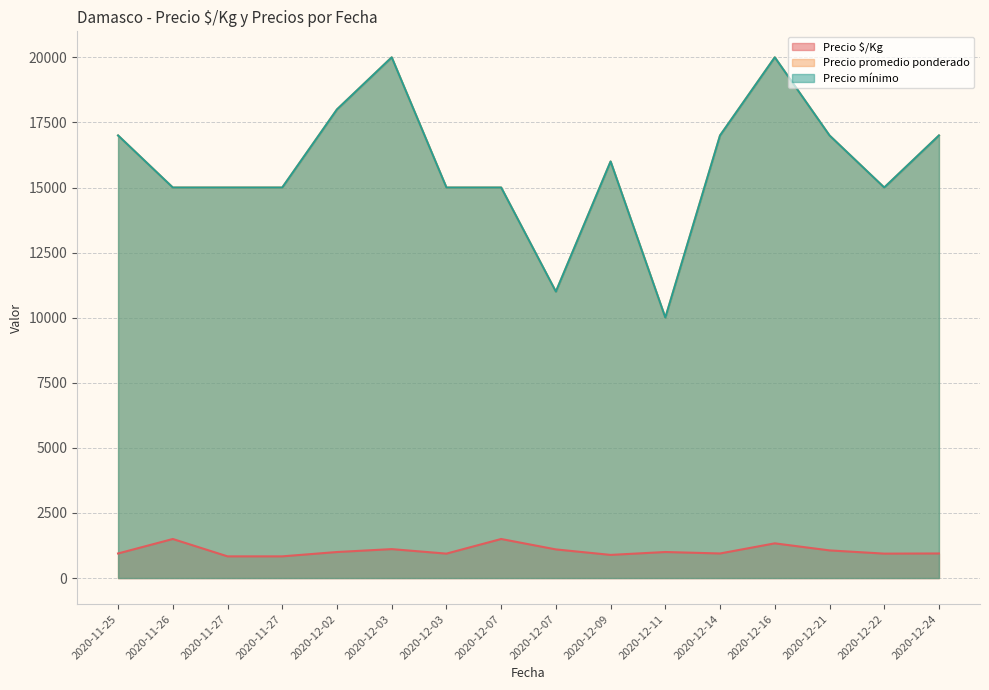

Between 2020-12-07 and 2020-12-21, which series saw the biggest shift?

Precio promedio ponderado